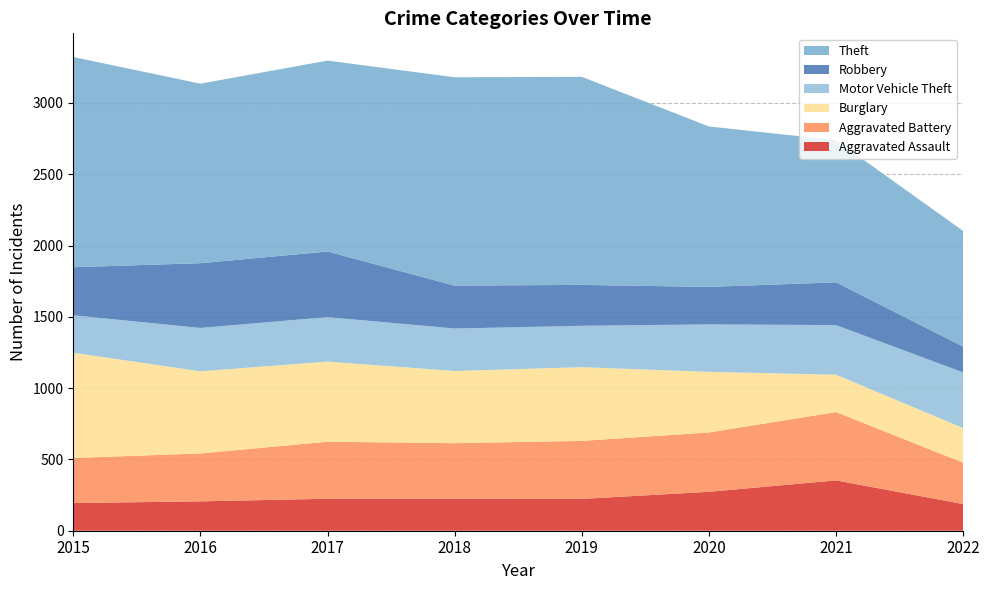

Reading right to left, what are all the values shown in this chart?

Aggravated Assault: 2022=187	2021=353	2020=273	2019=223	2018=225	2017=224	2016=206	2015=194
Aggravated Battery: 2022=290	2021=479	2020=416	2019=407	2018=389	2017=400	2016=336	2015=316
Burglary: 2022=243	2021=262	2020=425	2019=517	2018=506	2017=562	2016=576	2015=738
Motor Vehicle Theft: 2022=390	2021=348	2020=333	2019=290	2018=298	2017=312	2016=304	2015=263
Robbery: 2022=181	2021=300	2020=263	2019=287	2018=301	2017=460	2016=454	2015=337
Theft: 2022=811	2021=997	2020=1125	2019=1459	2018=1461	2017=1339	2016=1259	2015=1474